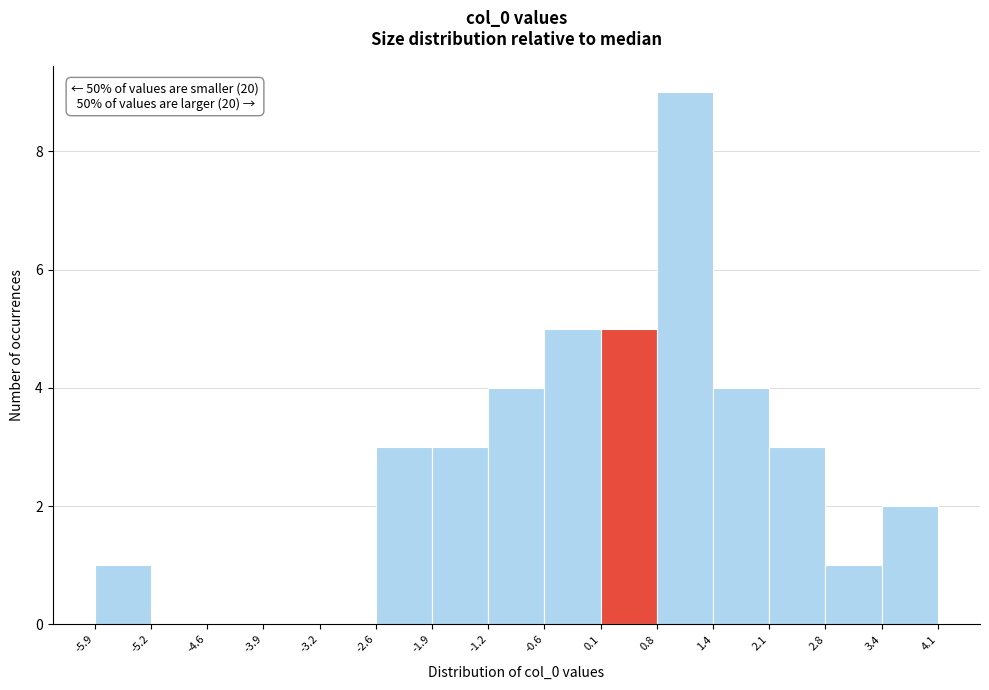

Which range on the x-axis has the tallest bar?

0.8 to 1.4